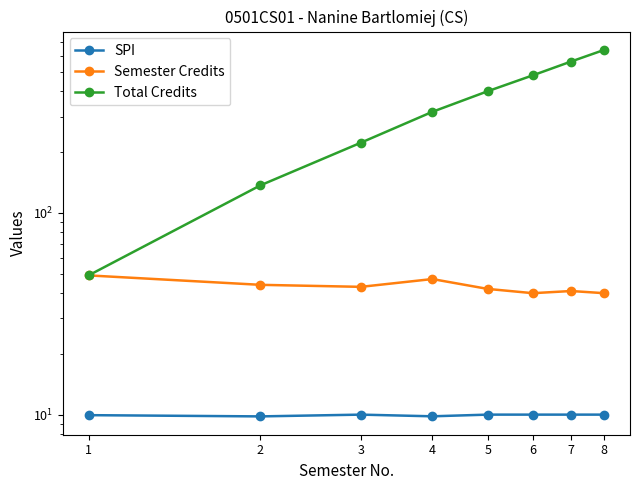

What is the value of the Total Credits point at the 2nd from the left?

137.0